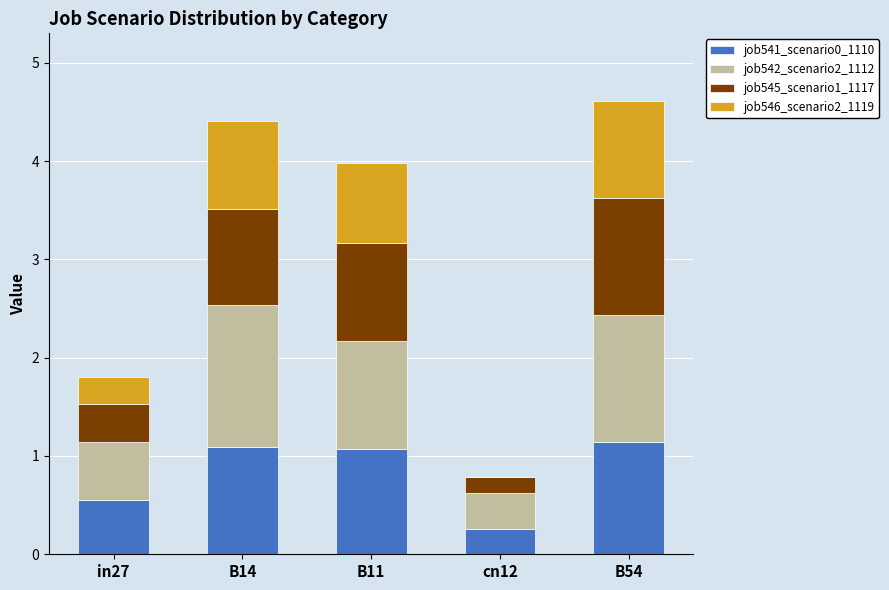

The job541_scenario0_1110 series shows 0.5 at in27. True or false?

True